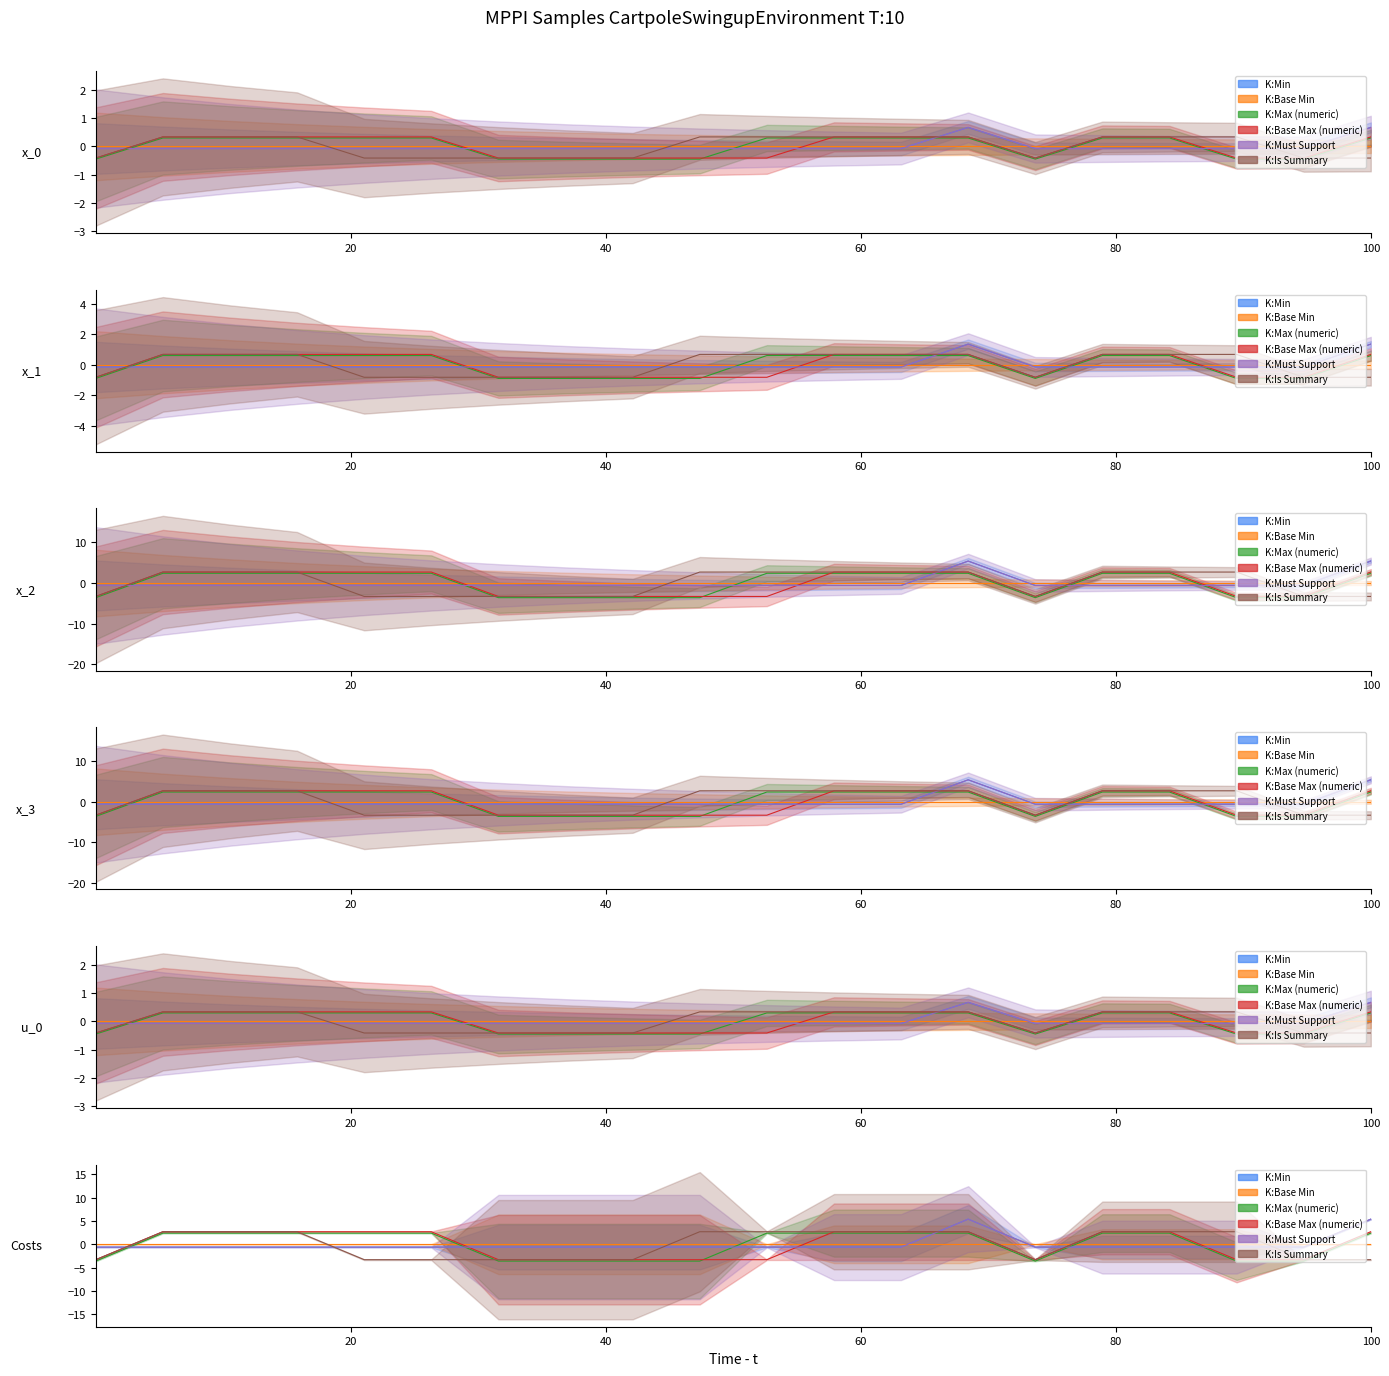

True or false: K:Base Max (numeric) has a value of 0.1 at Location.id.

False